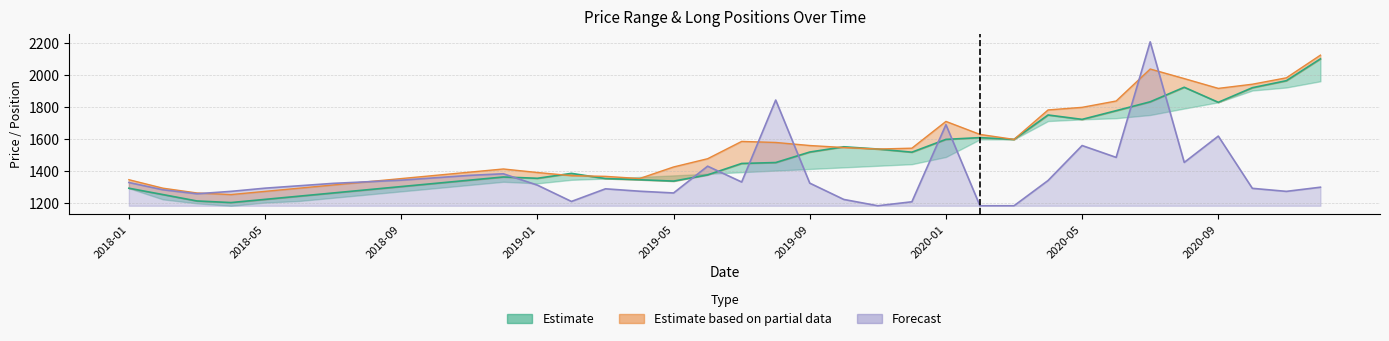

Reading left to right, what are all the values shown in this chart?

Low: 1289.7	1250.0	1210.0	1200.0	1220.0	1240.0	1260.0	1280.0	1300.0	1320.0	1340.0	1360.0	1351.8	1382.6	1350.0	1342.7	1334.2	1373.1	1444.5	1450.2	1515.9	1548.8	1534.7	1515.0	1595.0	1606.0	1595.0	1747.5	1720.1	1774.5	1830.0	1920.9	1826.8	1918.1	1962.0	2098.5
Open: 1343.0	1290.0	1260.0	1250.0	1270.0	1290.0	1310.0	1330.0	1350.0	1370.0	1390.0	1410.0	1388.0	1368.2	1363.9	1350.2	1422.6	1474.2	1582.4	1575.8	1556.7	1544.2	1534.7	1540.0	1707.4	1626.1	1595.0	1779.1	1795.4	1835.0	2035.0	1975.1	1913.9	1939.9	1980.0	2121.7
LONG: 1325.5	1280.0	1255.0	1270.0	1290.0	1305.0	1320.0	1330.0	1340.0	1355.0	1370.0	1380.0	1309.0	1207.0	1286.0	1271.0	1260.0	1427.5	1328.5	1841.0	1321.5	1219.5	1180.0	1205.0	1687.0	1180.0	1180.0	1338.0	1556.5	1482.5	2205.0	1451.0	1615.5	1289.0	1270.0	1296.0